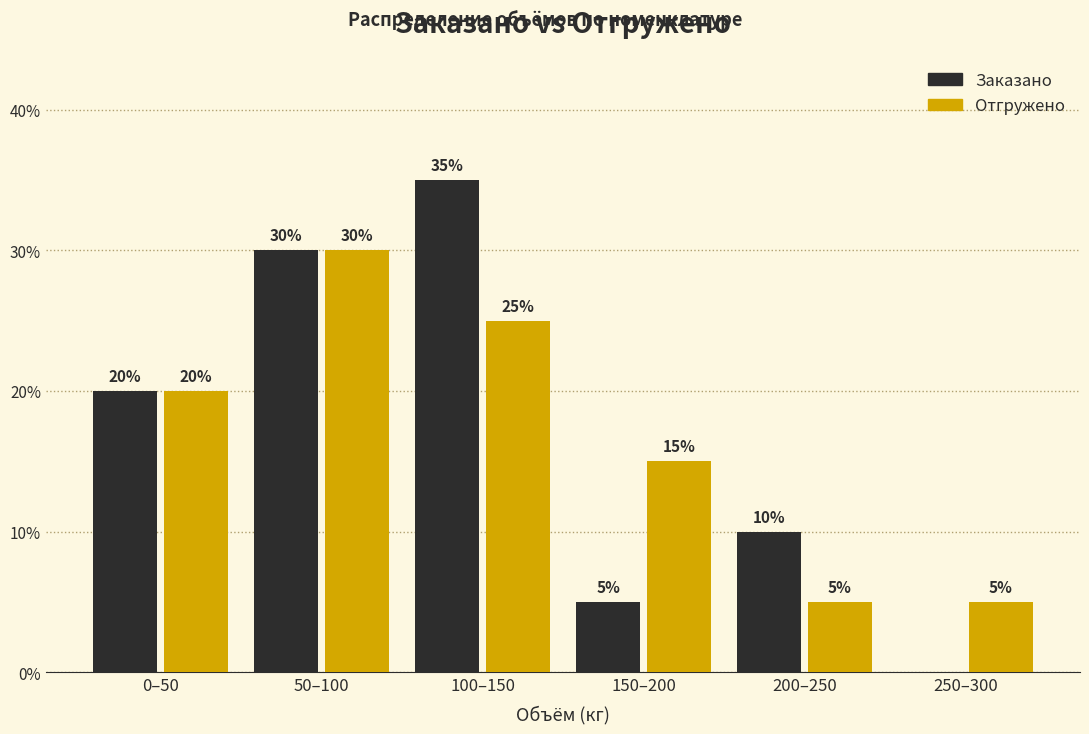

Reading left to right, list all the values displayed in this chart.

Заказано: 0–50=20	50–100=30	100–150=35	150–200=5	200–250=10	250–300=0
Отгружено: 0–50=20	50–100=30	100–150=25	150–200=15	200–250=5	250–300=5